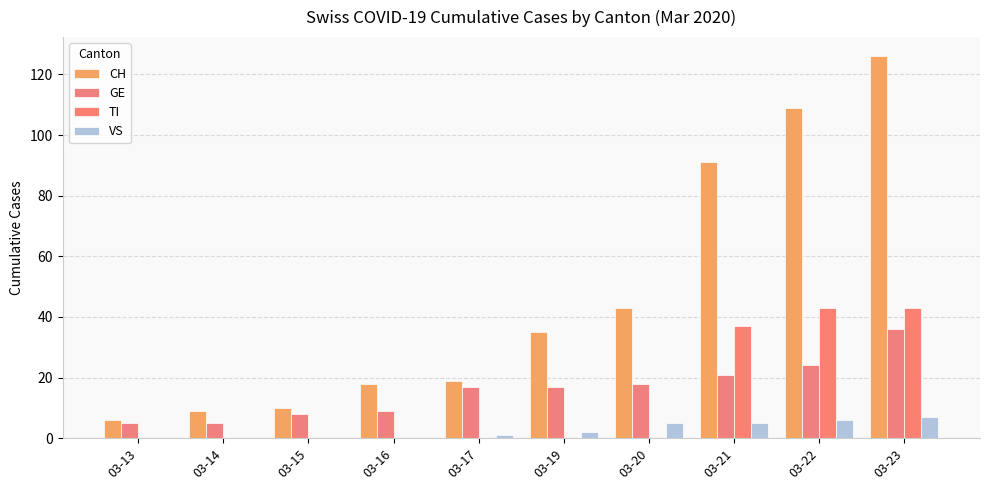

How many groups of bars are there?

10